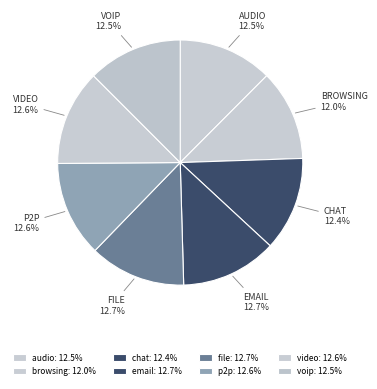

How many segments does this pie chart have?

8